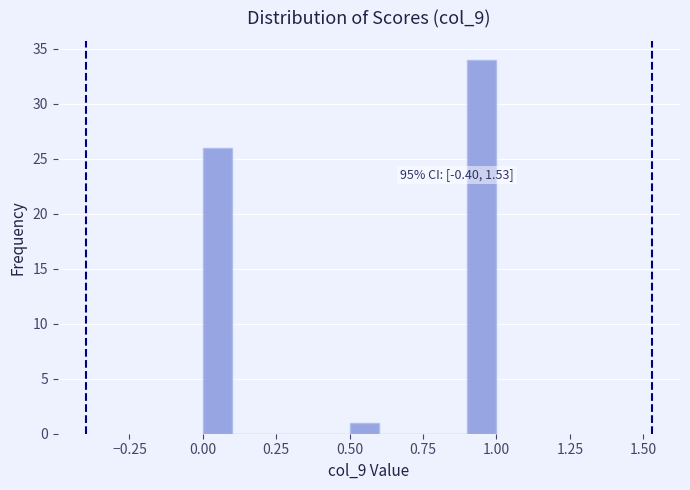

Read against the x-axis, roughly where is the centre of the tallest bar?

0.95